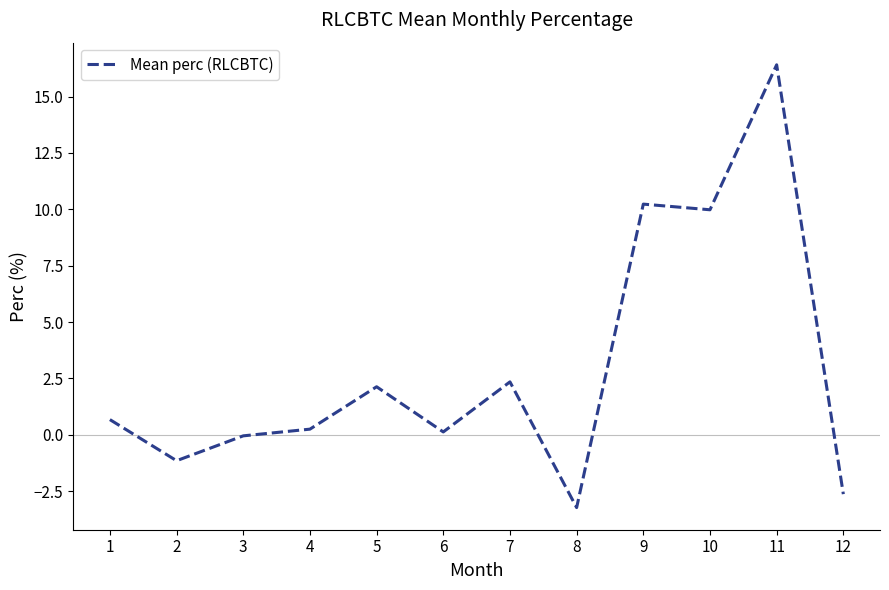

True or false: the data shows -1.1 at 8.

False